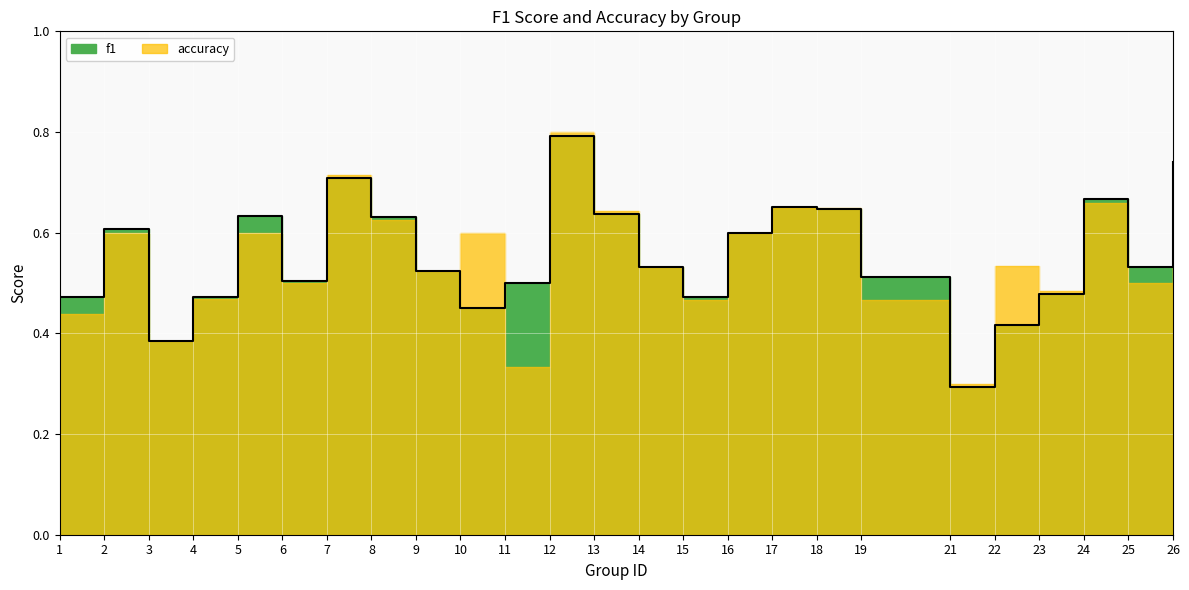

Rank the categories by value from highest to lowest.

12, 26, 7, 24, 17, 18, 13, 5, 8, 2, 16, 14, 25, 9, 19, 6, 11, 23, 4, 1, 15, 10, 22, 3, 21